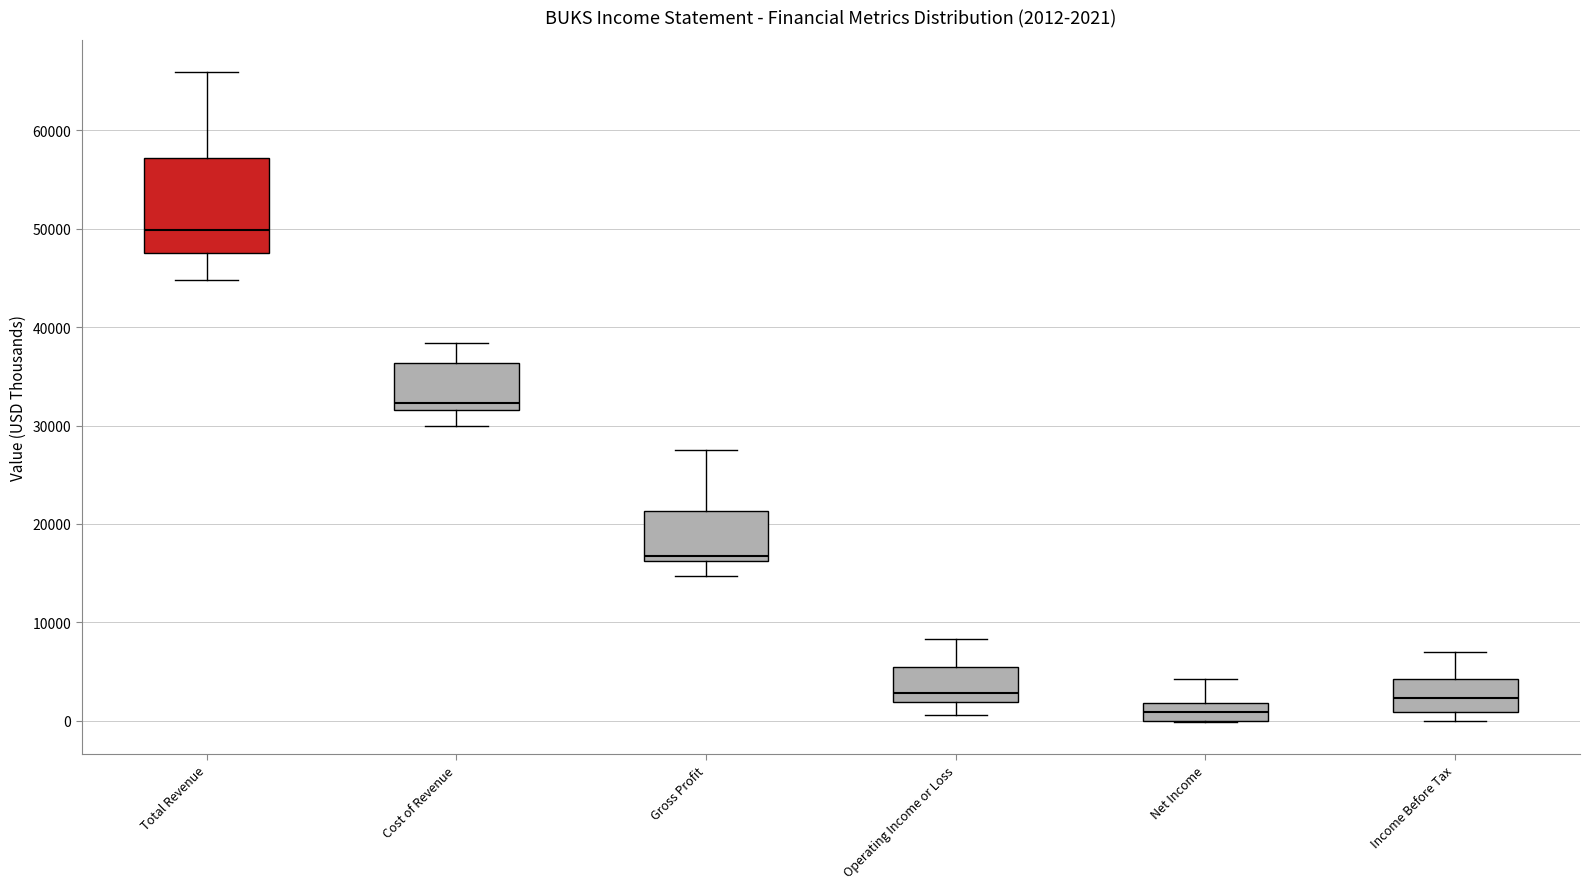

Comparing the boxes themselves (not the whiskers), which one is the tallest?

Total Revenue